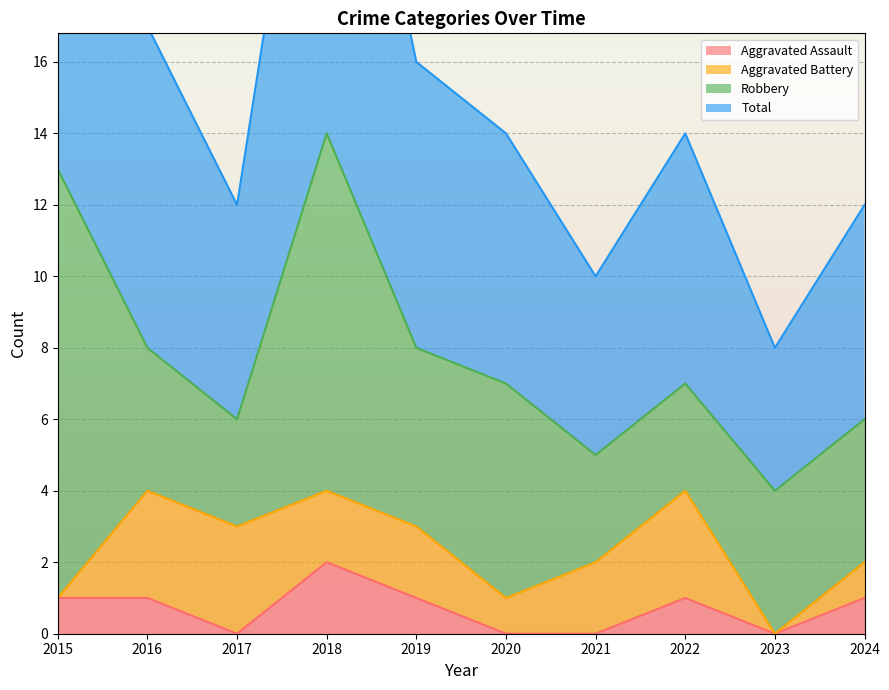

Is it true that Aggravated Assault equals 1 at 2016?

True